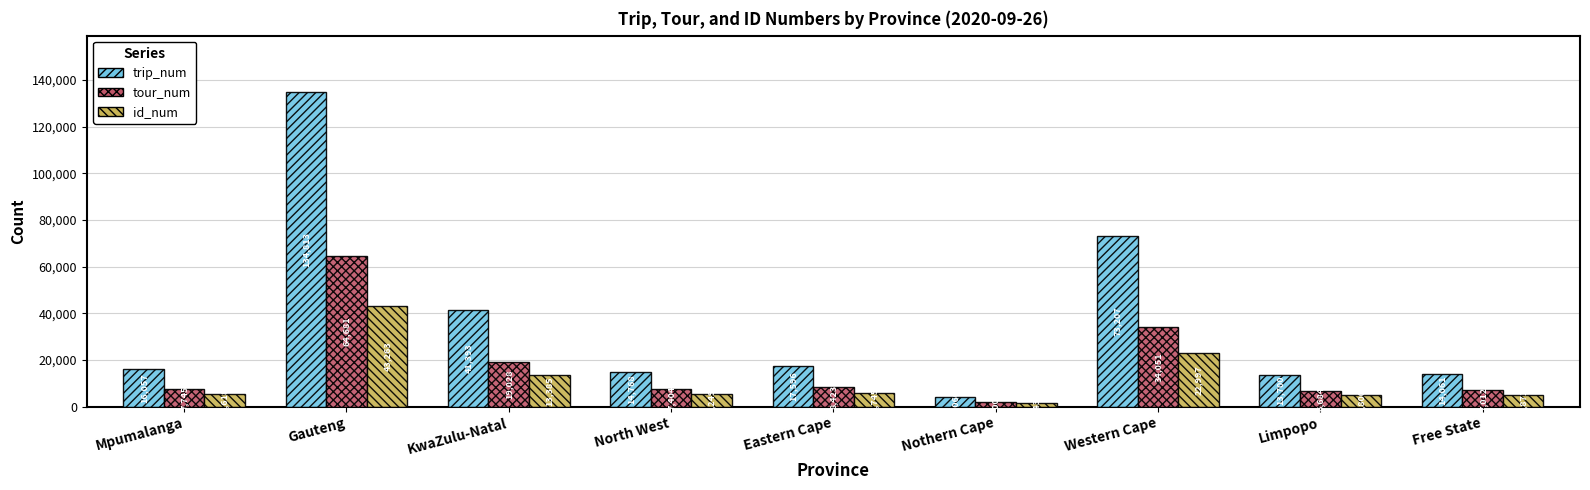

At which category is the sum across all series the highest?

Gauteng